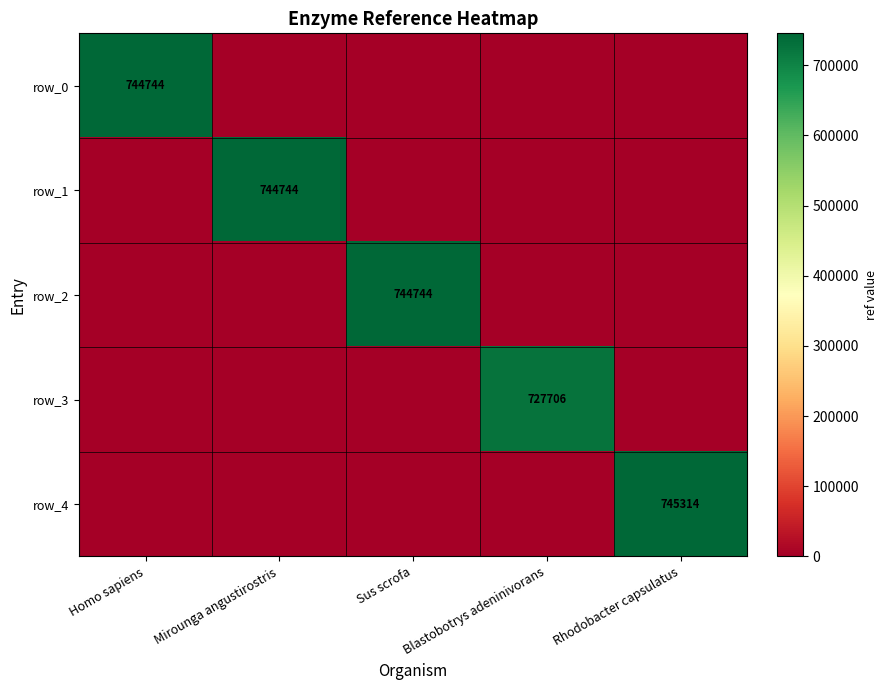

What value does the row_0 series have at Homo sapiens?

744744